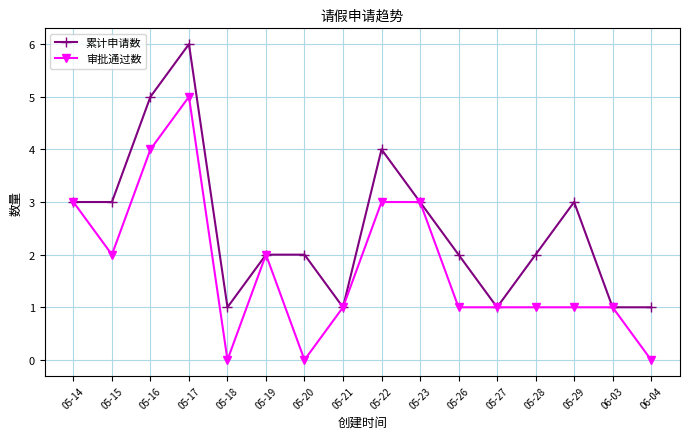

Rank the series by their average value, from lowest to highest.

审批通过数, 累计申请数